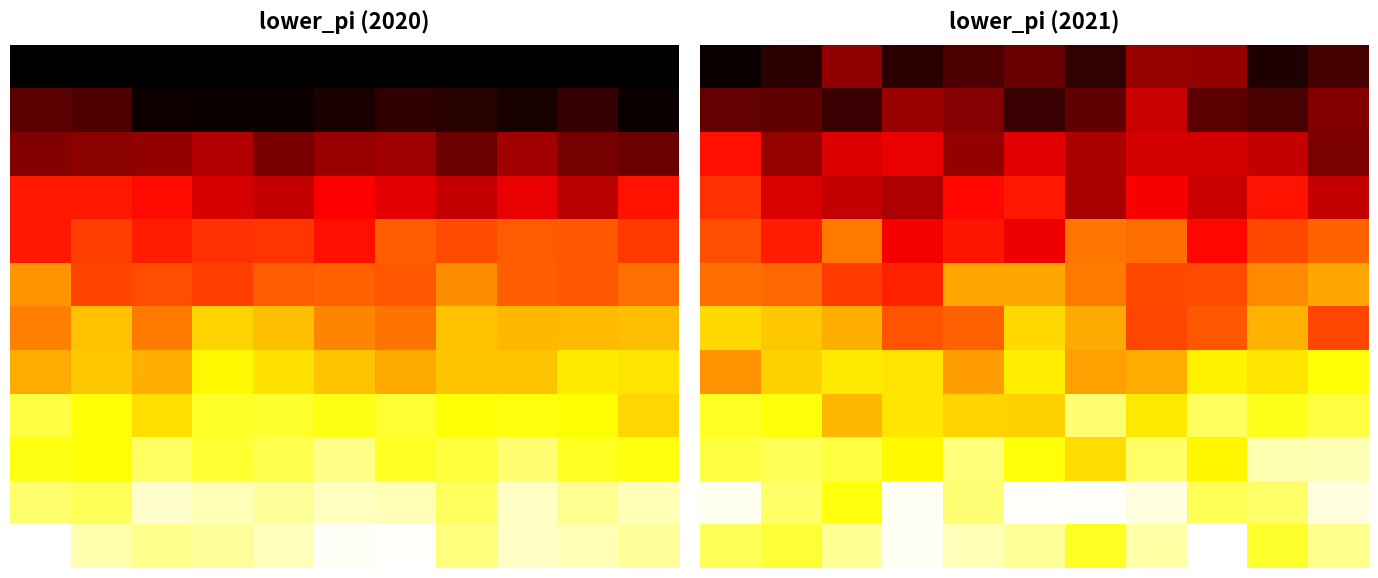

At how many categories does at least one series exceed 76?

4